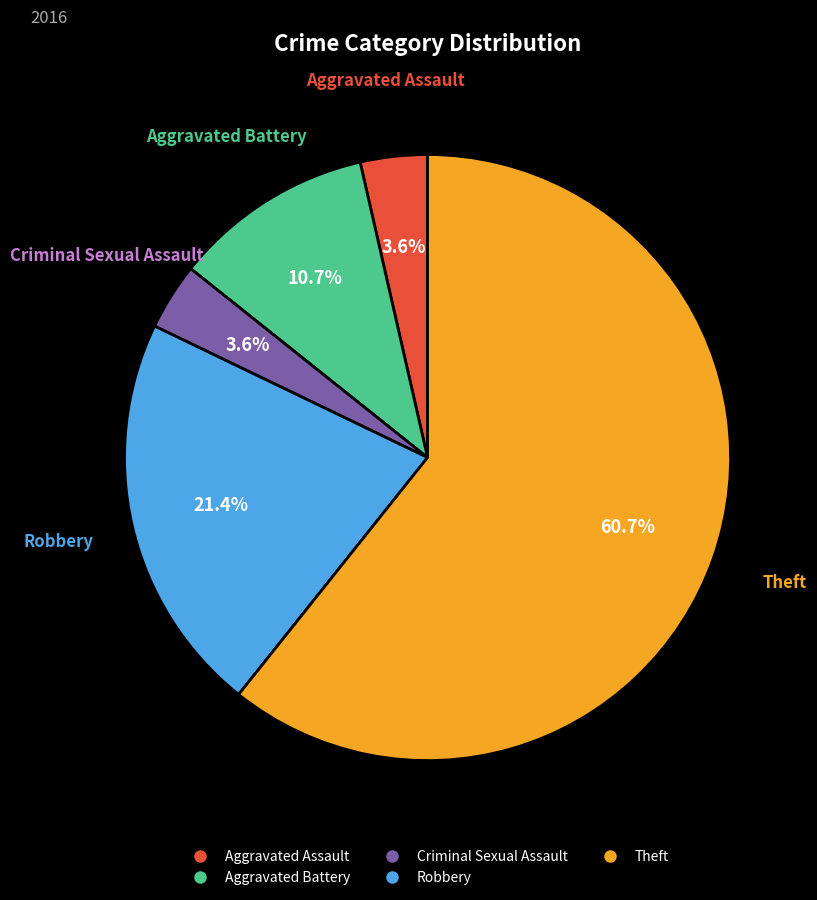

Which slice represents more than half of the pie?

Theft